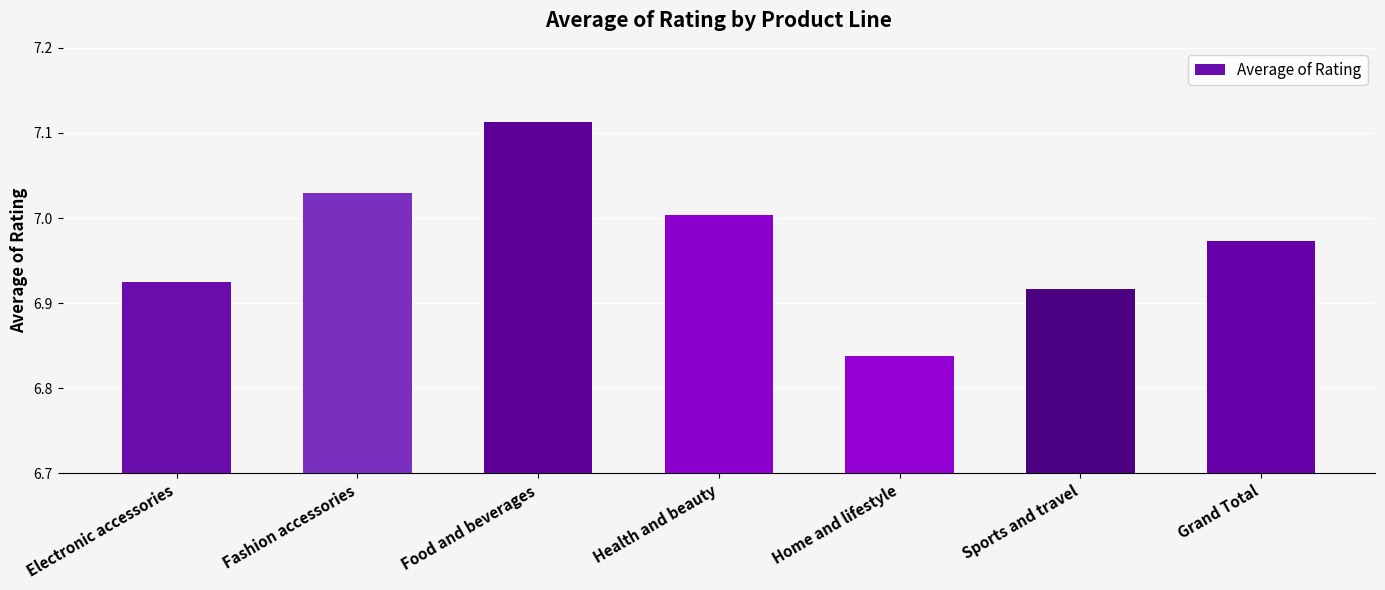

What is the label of the 3rd bar from the left?

Food and beverages